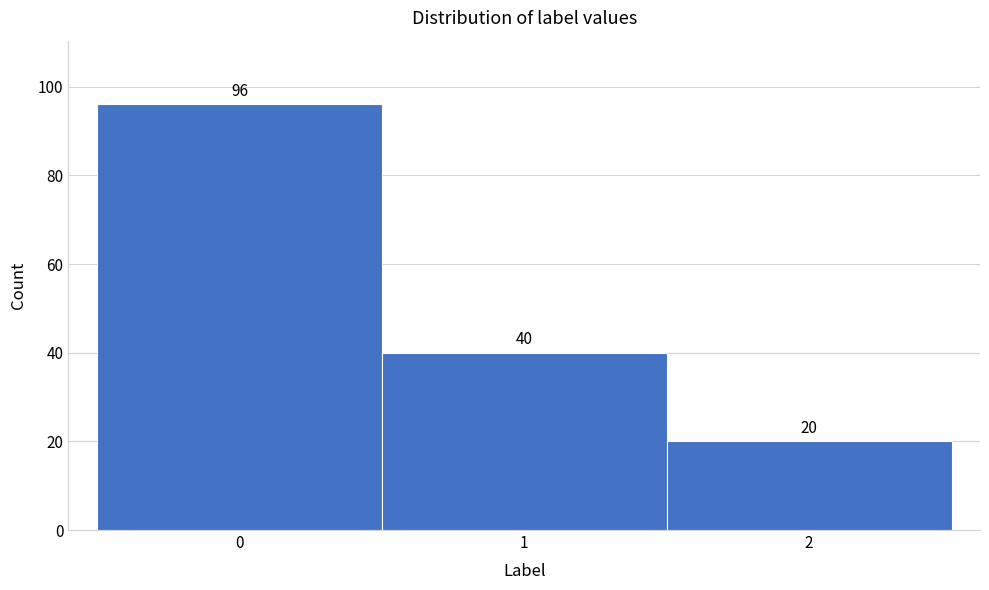

Over which range of the x-axis is the bar tallest?

-0.5 to 0.5